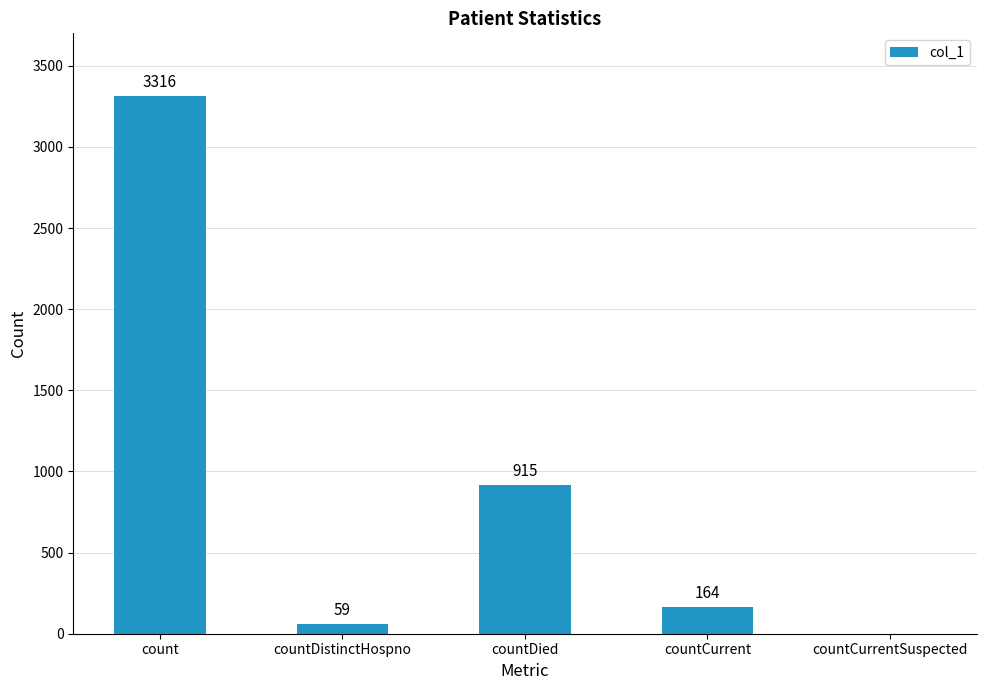

The value at countDied is 915. True or false?

True